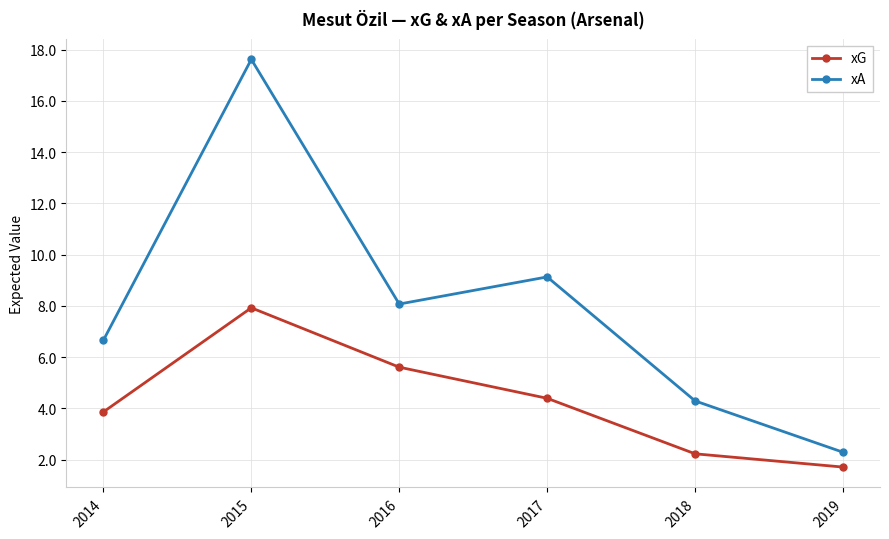

What is the total value across all series at 2014?

10.5